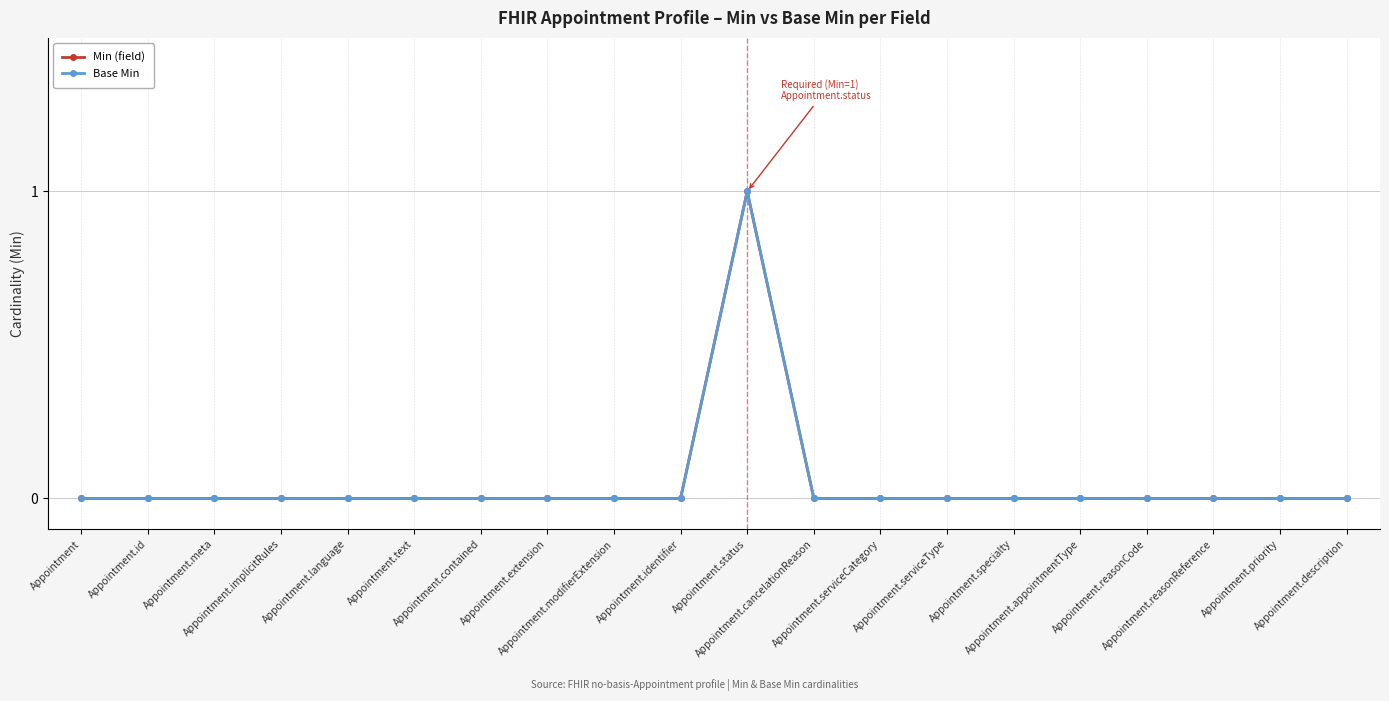

True or false: Min (field) has more than 0 points higher than both neighbors.

True